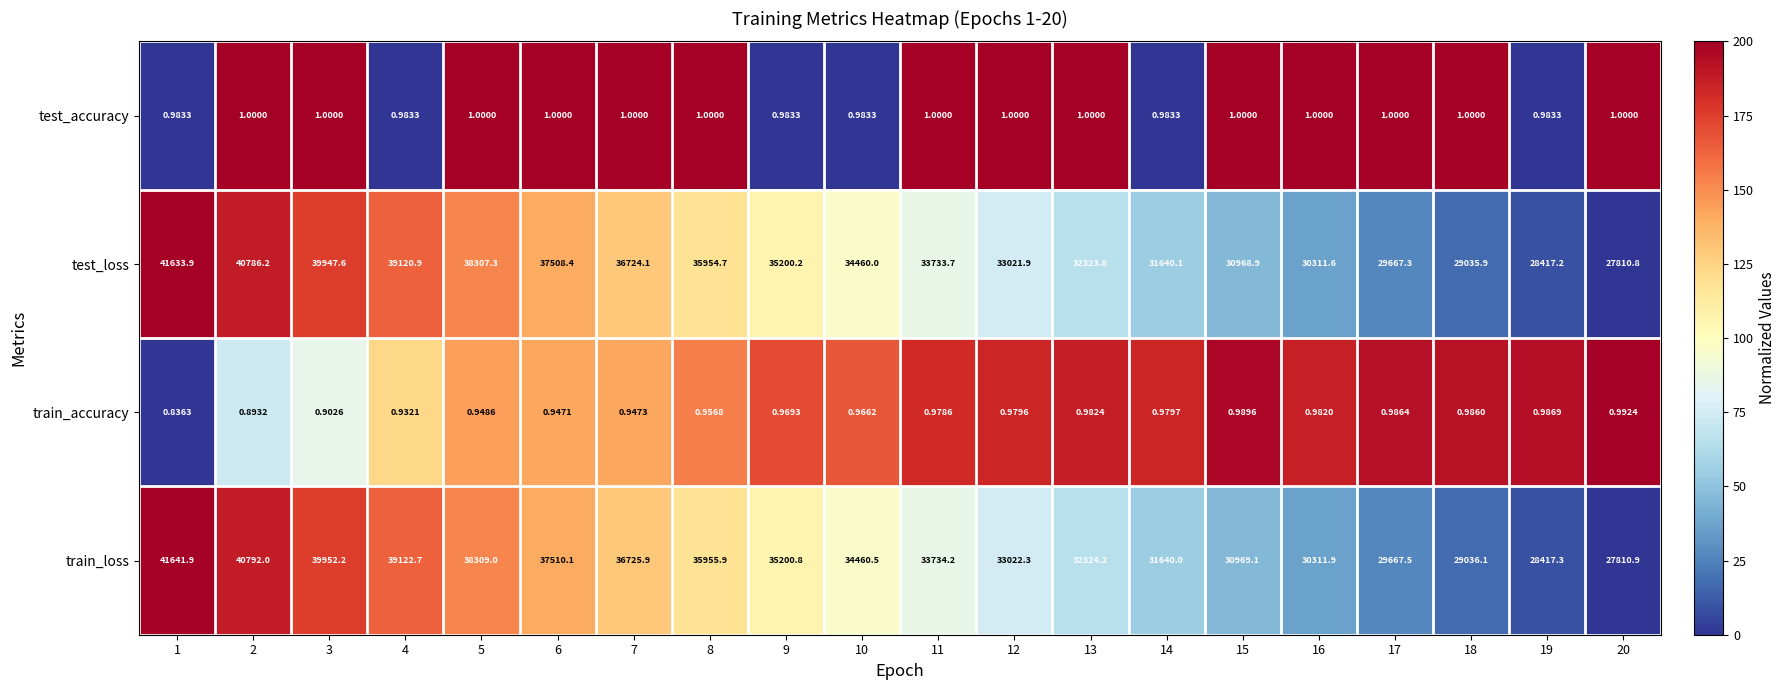

List the series in order of their peak value, highest first.

train_loss, test_loss, test_accuracy, train_accuracy